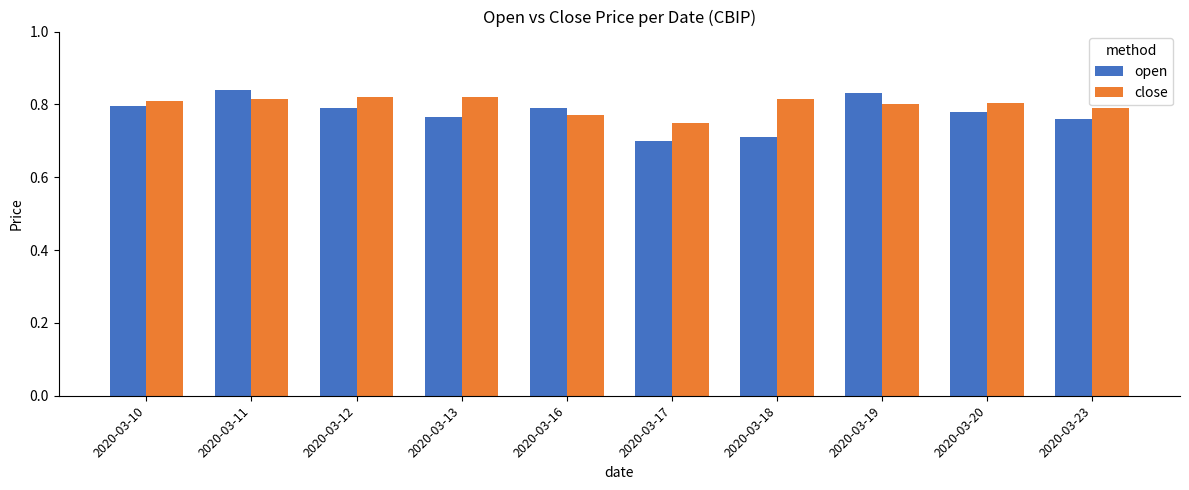

Is it true that close equals 0.8 at 2020-03-17?

True